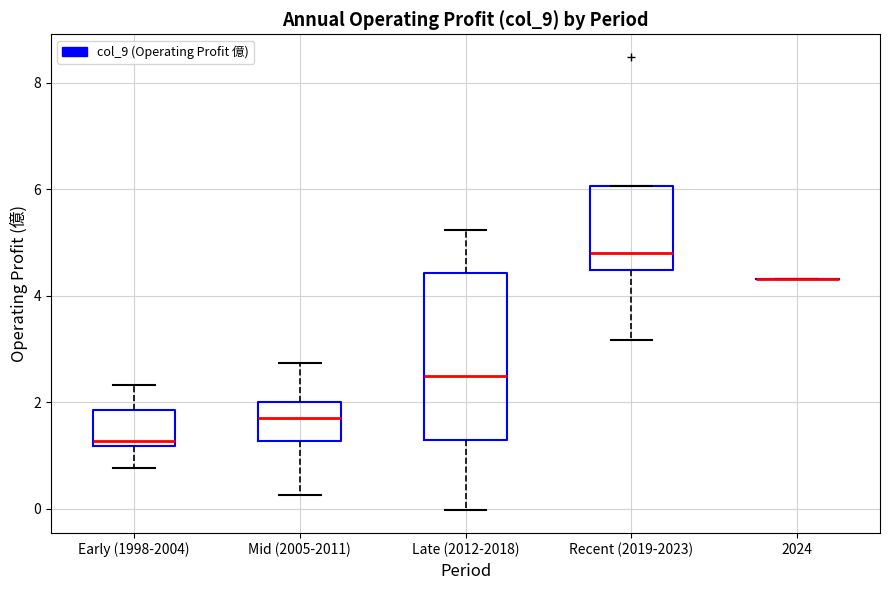

Reading left to right, read every box against the y-axis: the position of its median line, the range the box covers, and the ends of its whiskers. The values are not printed on the chart, so give them approximately, as read against the axis.

Early (1998-2004): median 1.2 (just above the box's lower edge), box 1.2 to 1.8, whiskers 0.8 to 2.4
Mid (2005-2011): median 1.8, box 1.2 to 2.0, whiskers 0.2 to 2.8
Late (2012-2018): median 2.4, box 1.2 to 4.4, whiskers 0.0 to 5.2
Recent (2019-2023): median 4.8, box 4.4 to 6.0, whiskers 3.2 to 6.0
2024: box collapsed to a line at 4.4, whiskers 4.4 to 4.4